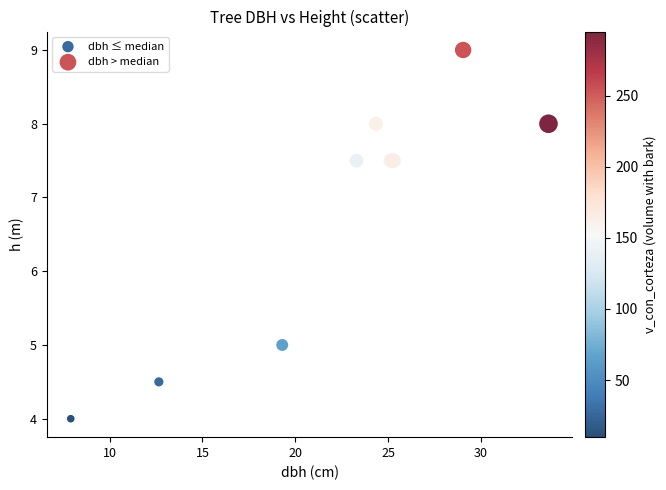

Which series contains the highest Y value?

dbh > median